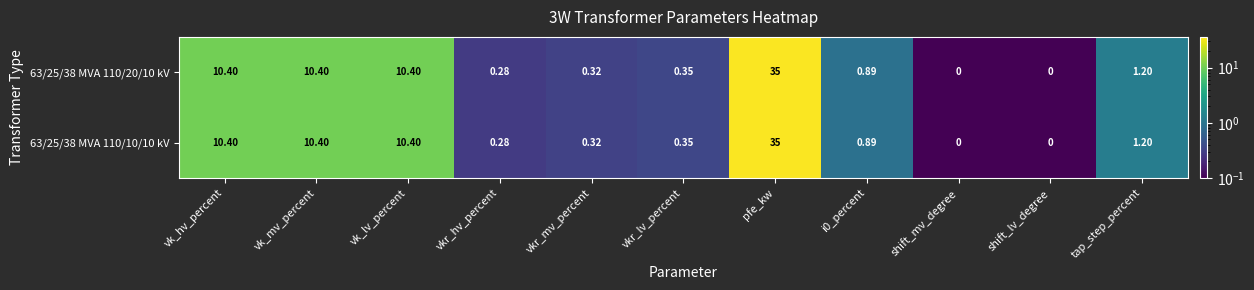

At which category is the sum across all series the highest?

pfe_kw